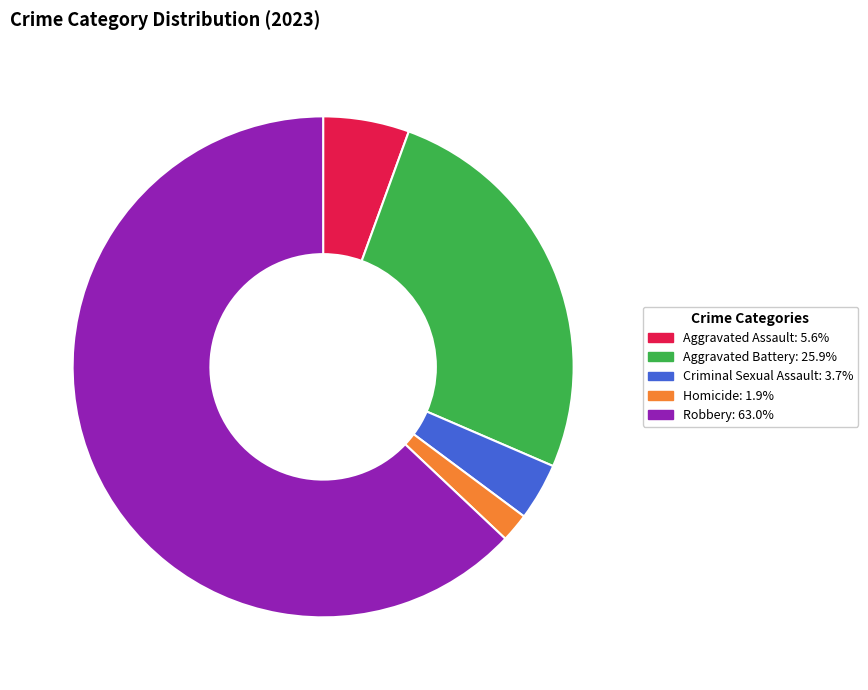

True or false: Aggravated Assault accounts for 12% of the total.

False